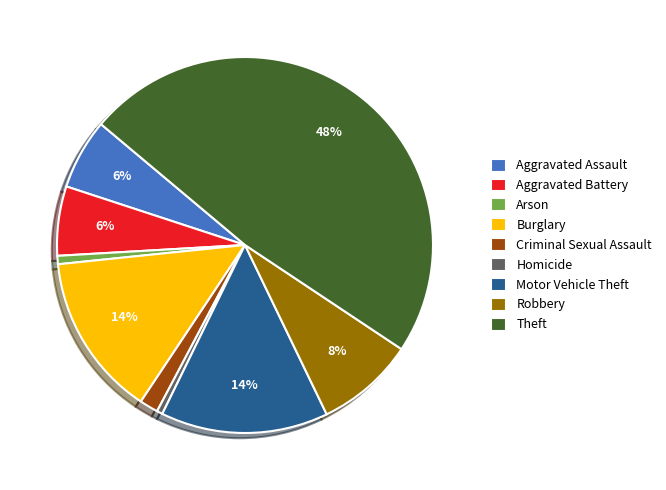

How many slices are in this pie chart?

9